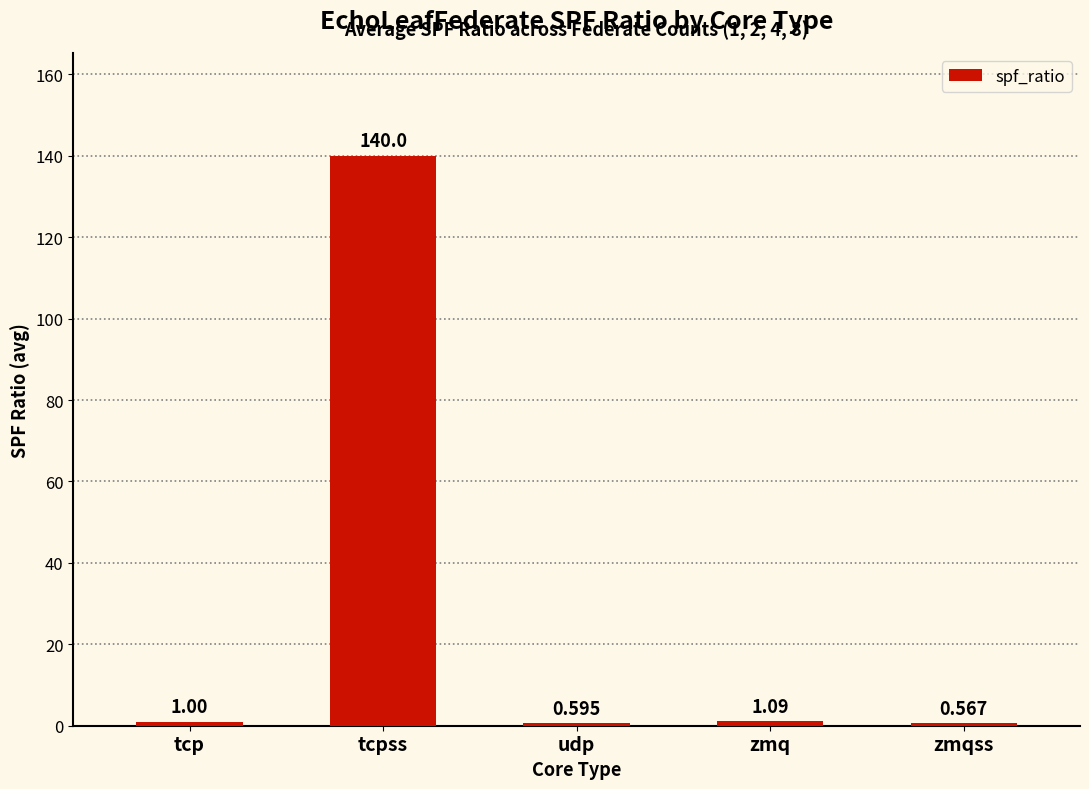

At which label is the value closest to 70?

zmq